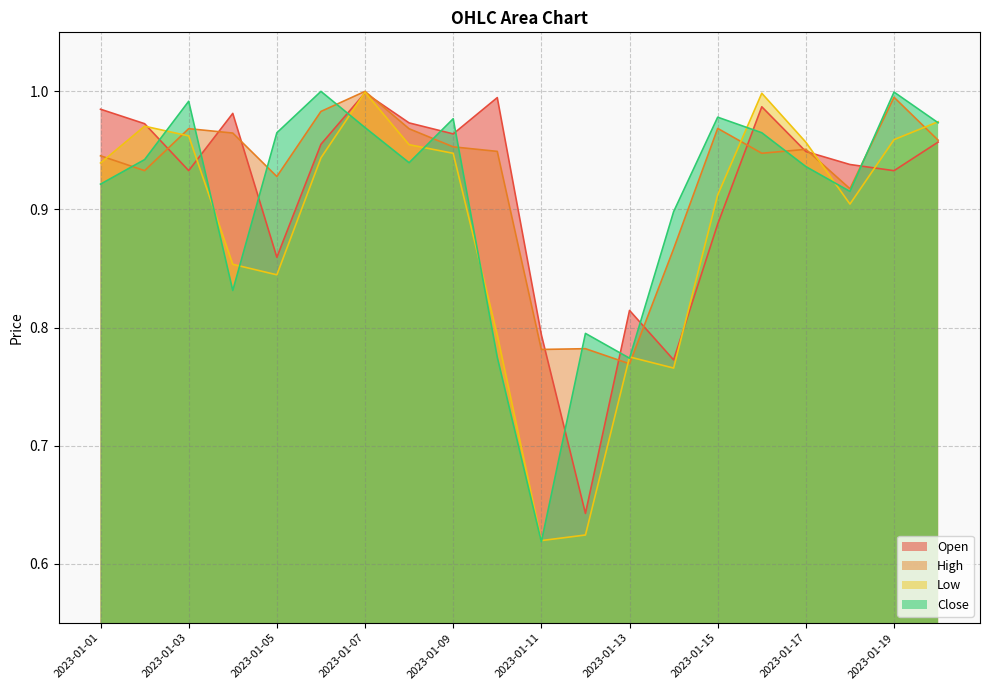

Does the chart display data point markers on the line(s)?

No